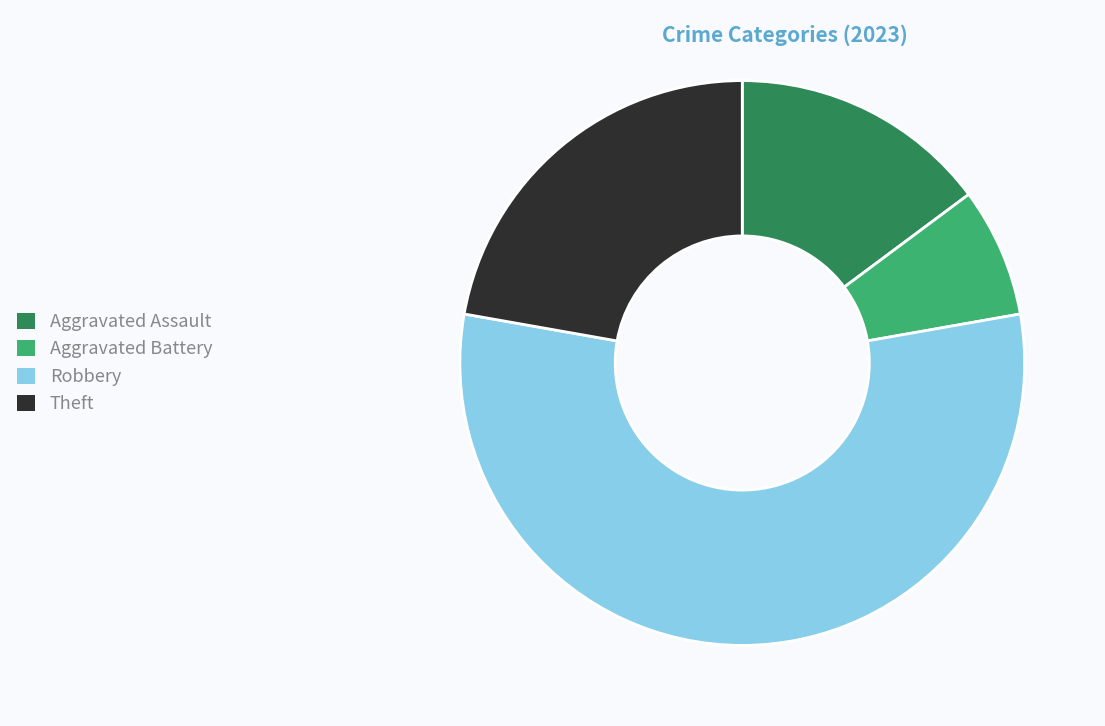

How many slices are in this pie chart?

4